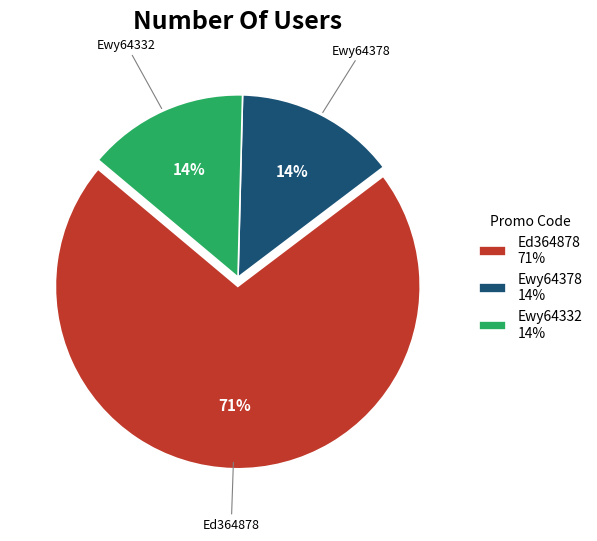

Between Ed364878 71% and Ewy64378 14%, which is larger?

Ed364878 71%